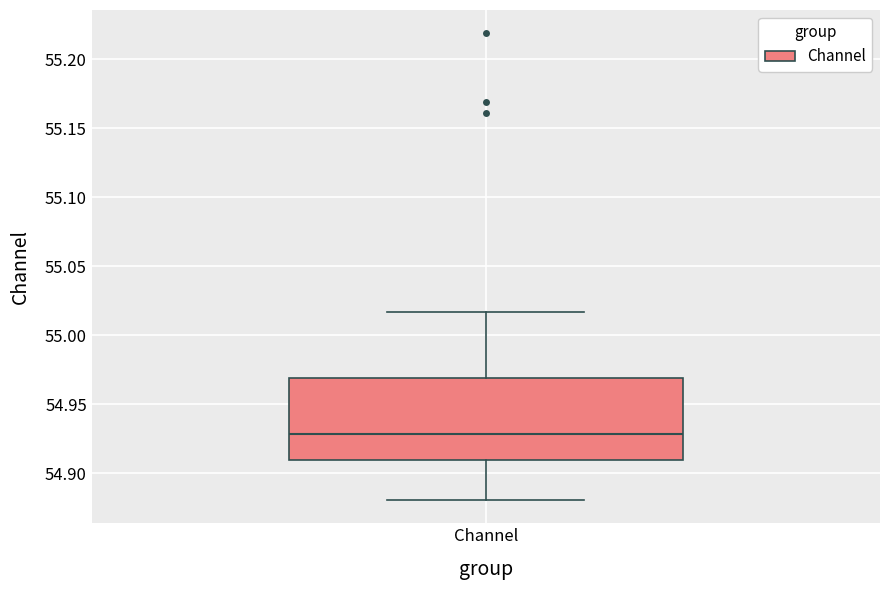

Read this box plot against the y-axis: the position of the median line, the range covered by the box, and the ends of both whiskers. The values are not printed on the chart, so give them approximately, as read against the axis.

median 54.930, box 54.910 to 54.970, whiskers 54.880 to 55.015